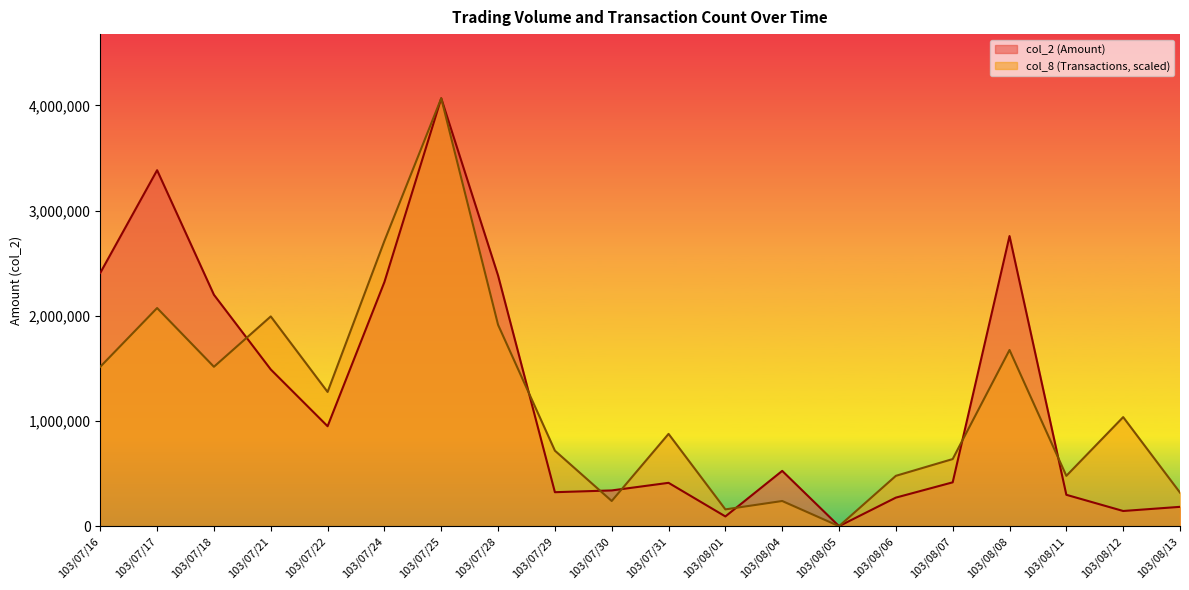

Between 103/07/21 and 103/07/18, which is larger?

103/07/18